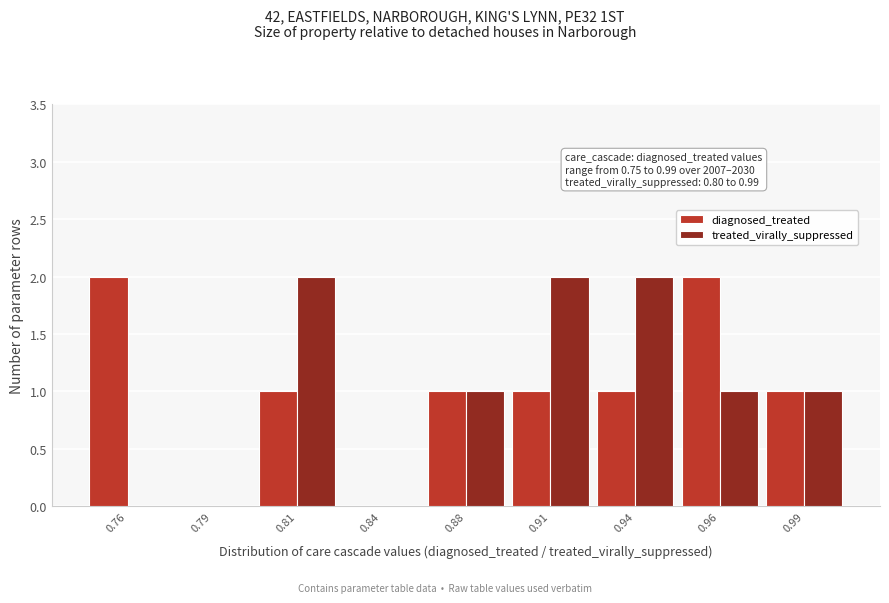

Reading left to right, extract all data points from this chart.

diagnosed_treated: 0.76=2	0.79=0	0.81=1	0.84=0	0.88=1	0.91=1	0.94=1	0.96=2	0.99=1
treated_virally_suppressed: 0.76=0	0.79=0	0.81=2	0.84=0	0.88=1	0.91=2	0.94=2	0.96=1	0.99=1